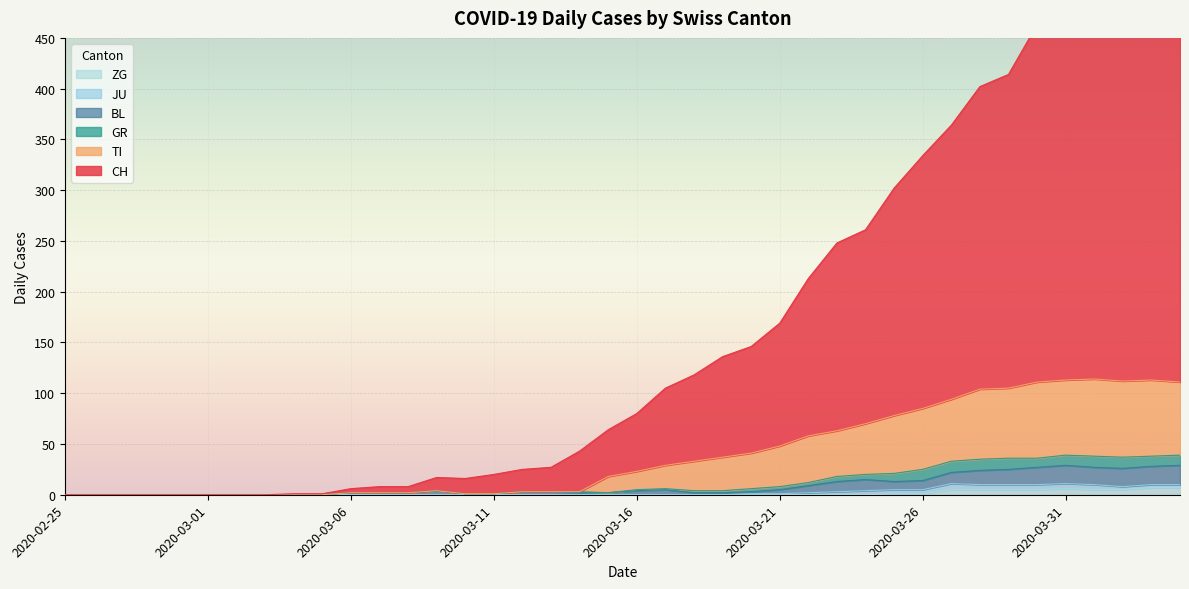

Where is the first local minimum for CH?

2020-03-10